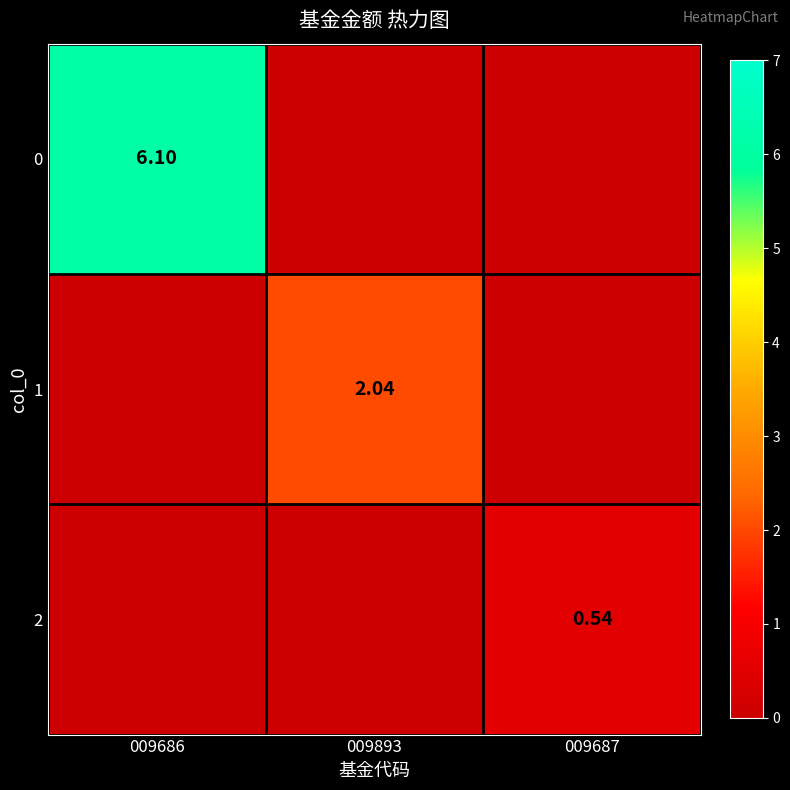

Rank the series by their maximum value, from highest to lowest.

0, 1, 2